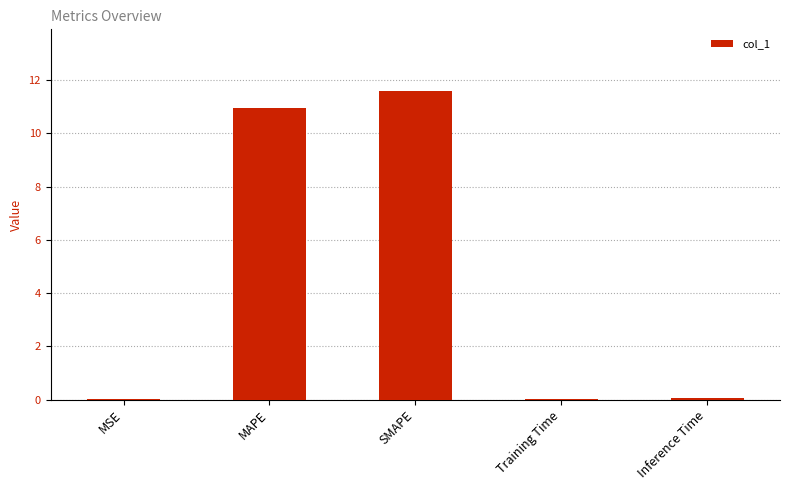

What is the sum of all values?

22.6